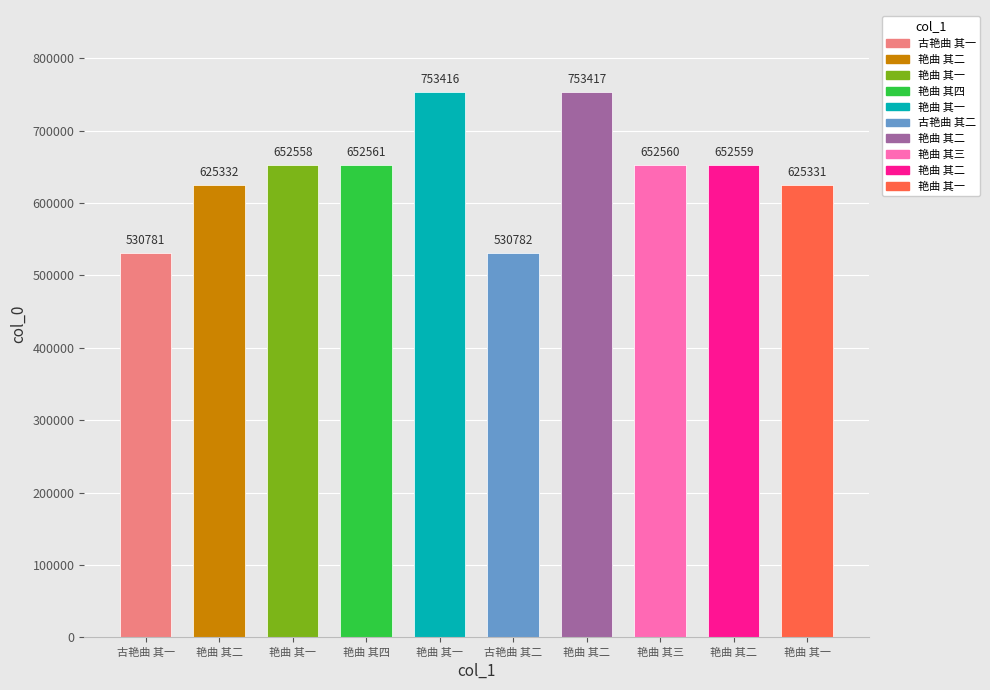

What is the difference between the values at 艳曲 其一 and 艳曲 其二?

27228